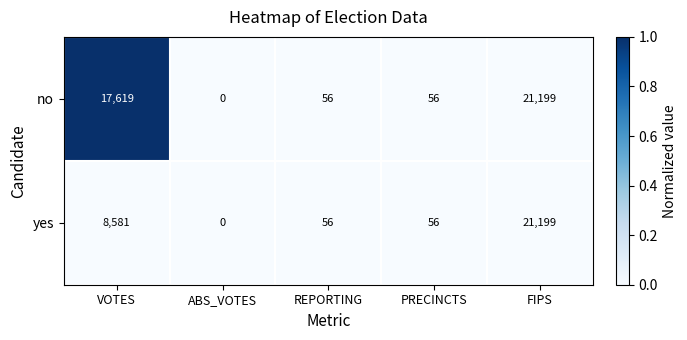

The no series shows 9488 at VOTES. True or false?

False